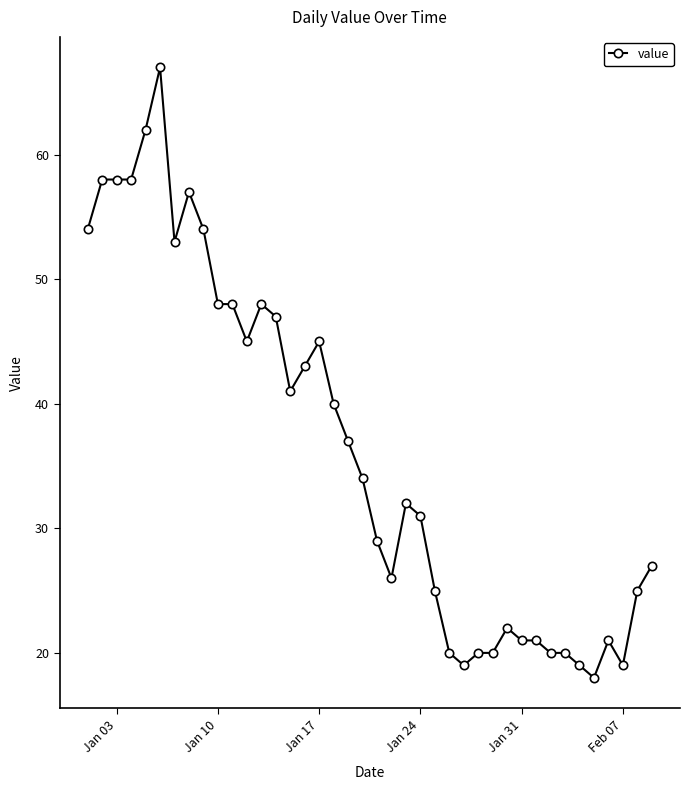

What is the value of the 8th point from the left?

57